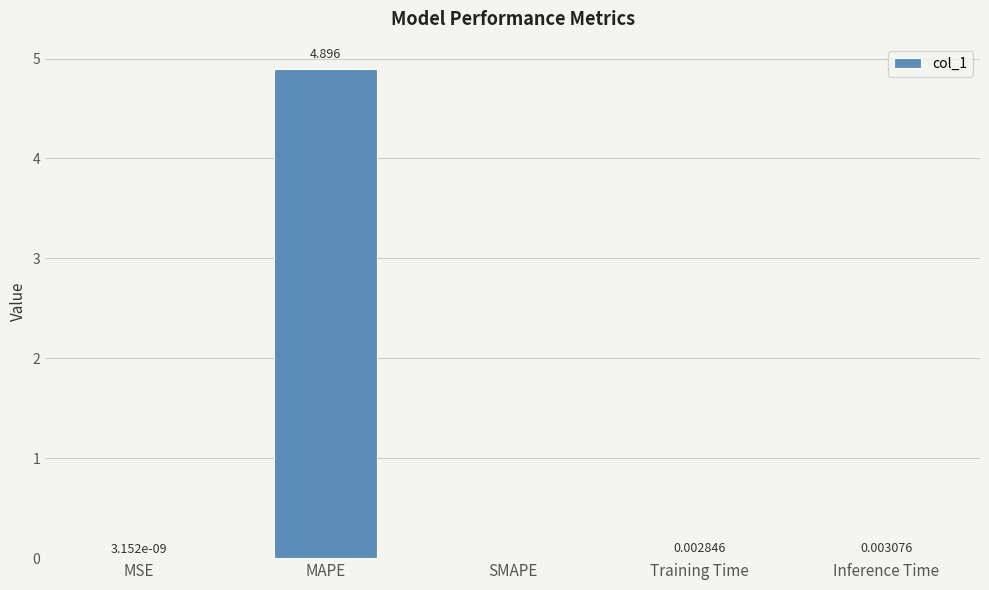

Which has a higher value, MAPE or SMAPE?

MAPE